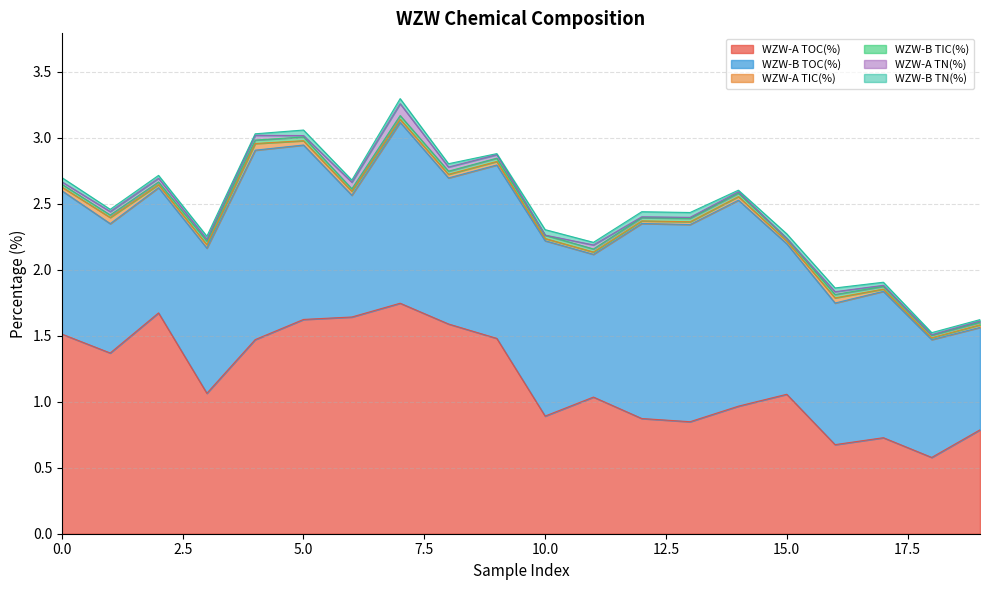

True or false: WZW-A TIC(%) has more than 1 points higher than both neighbors.

True